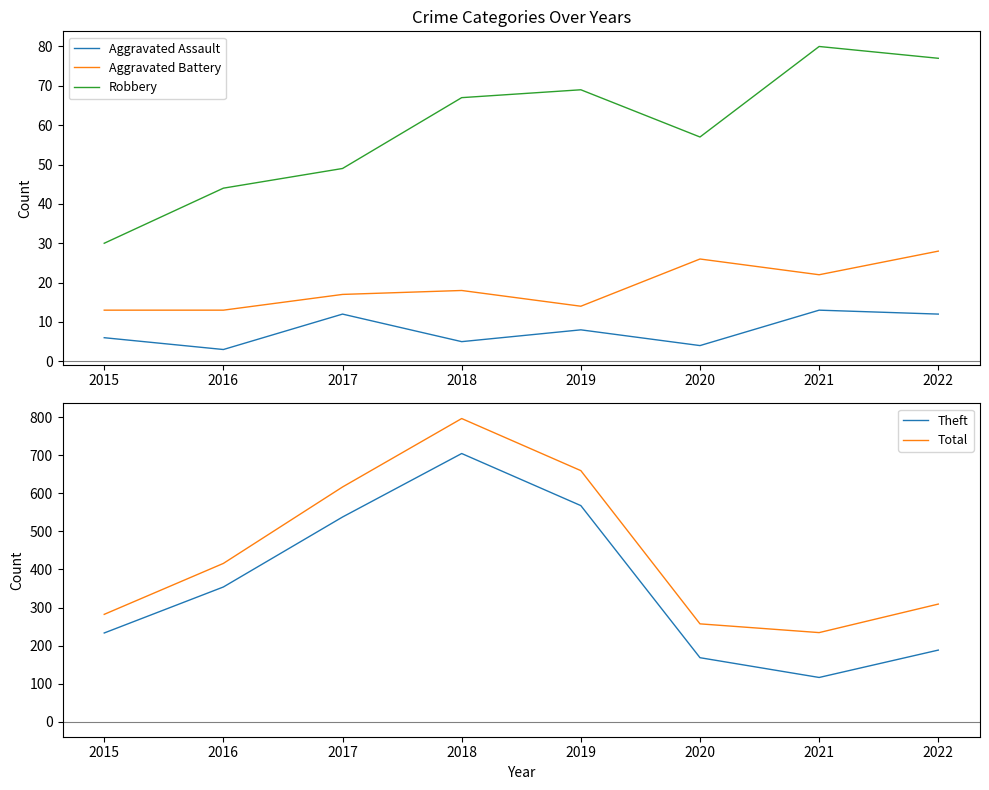

What are all the series names shown in the legend?

Aggravated Assault, Aggravated Battery, Robbery, Theft, Total